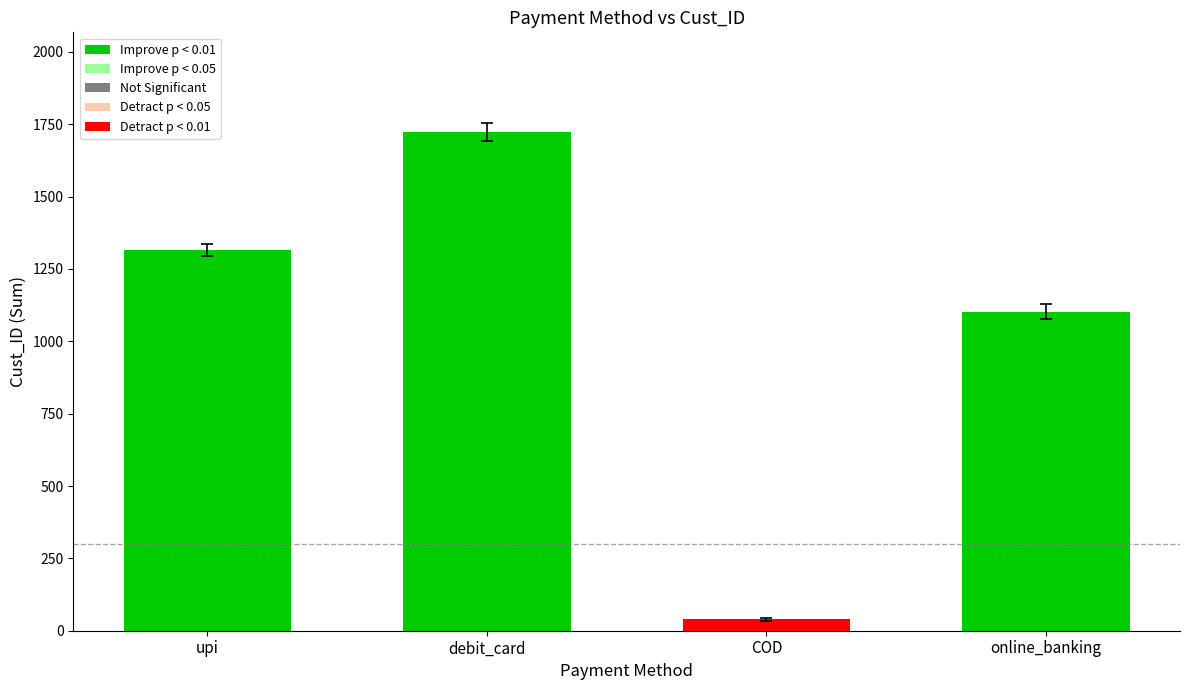

How many distinct data groups are displayed?

1